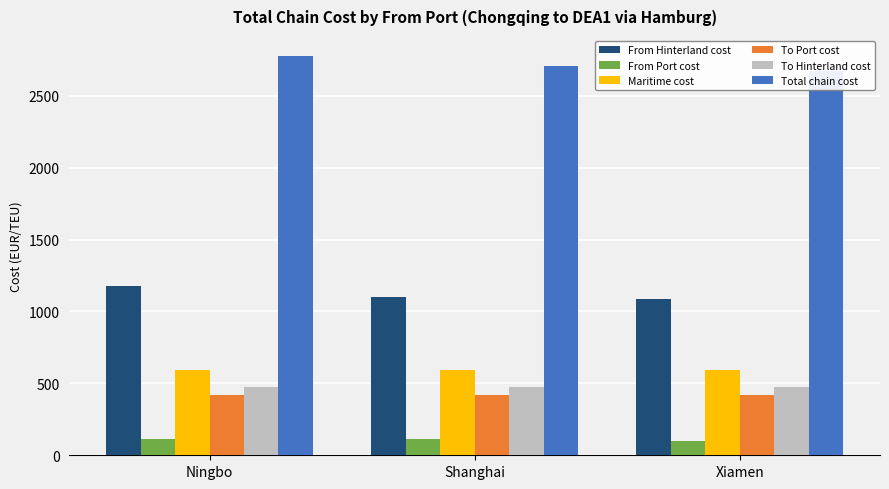

How many bars are there in each group?

6